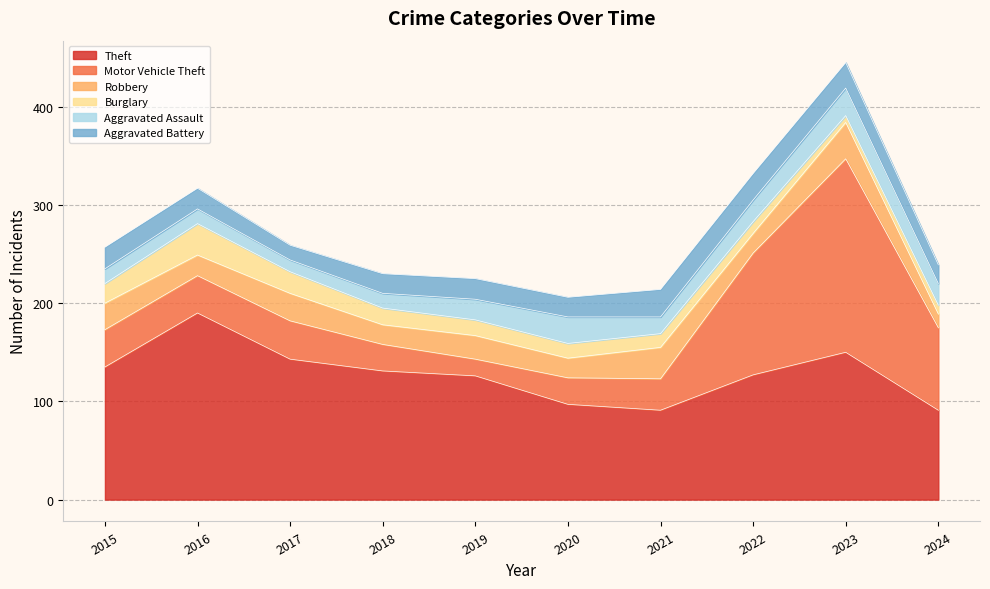

Is it true that Theft equals 143 at 2017?

True